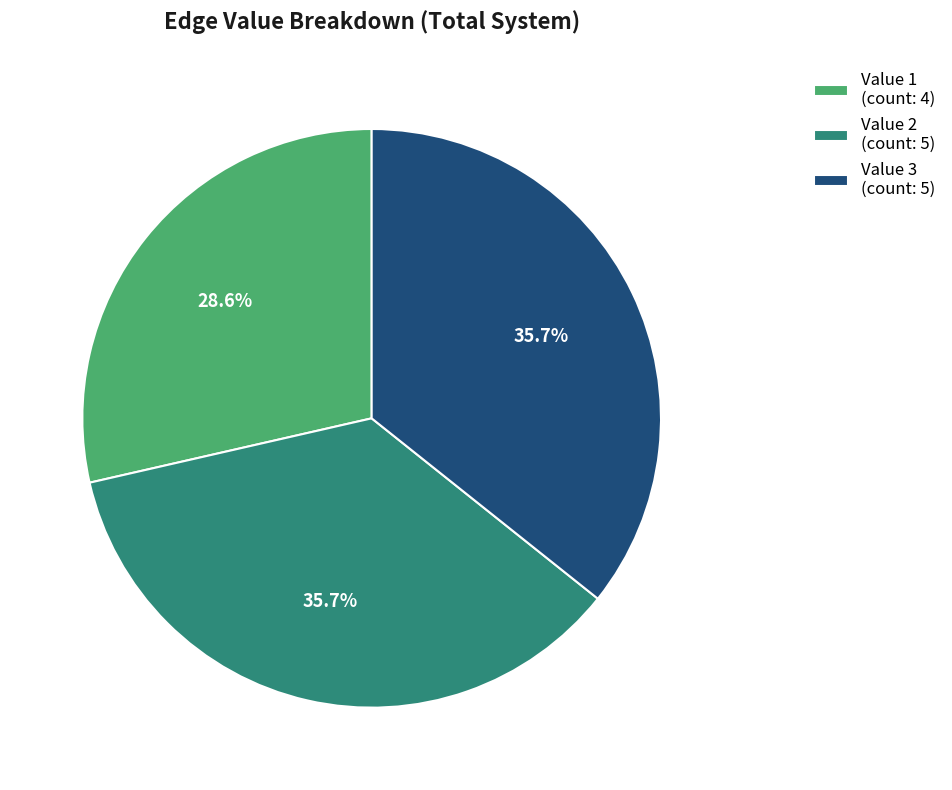

What is the ratio of the value at Value 1 (count: 4) to the value at Value 2 (count: 5)?

0.8